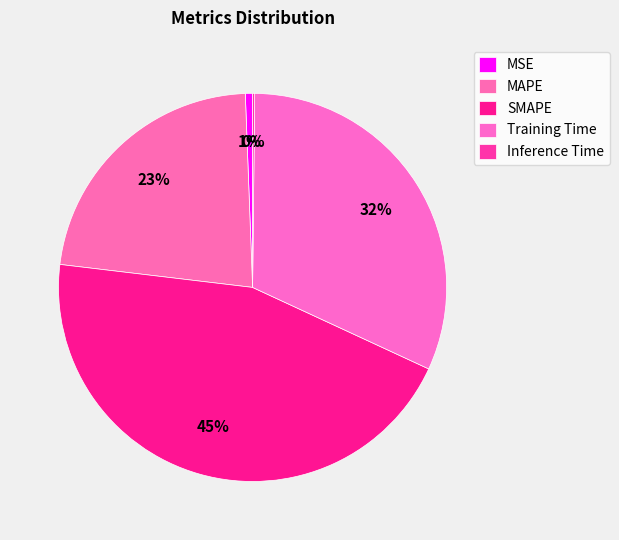

Is the sum of SMAPE and MAPE greater than half?

Yes